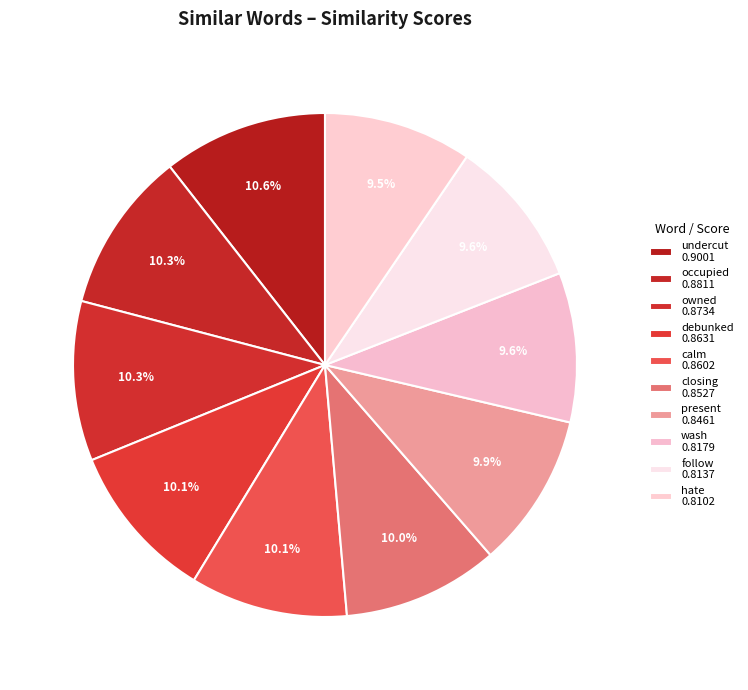

How many segments does this pie chart have?

10